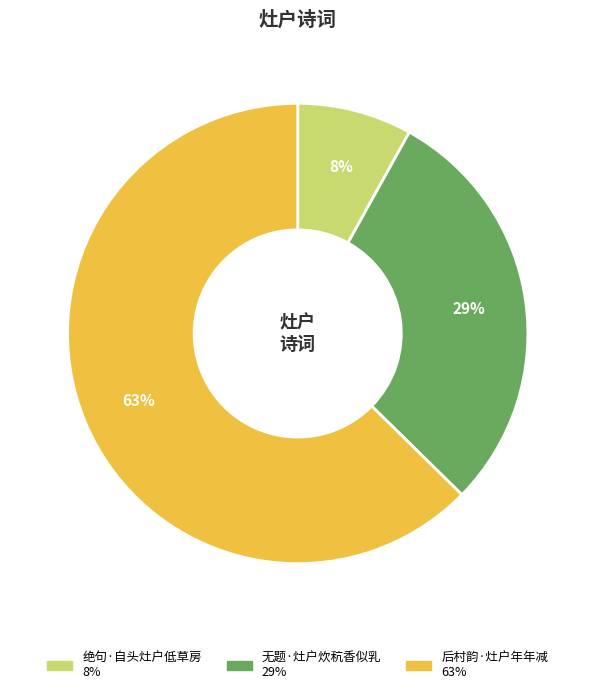

The 后村韵·灶户年年减 slice represents 63% of the pie. True or false?

True